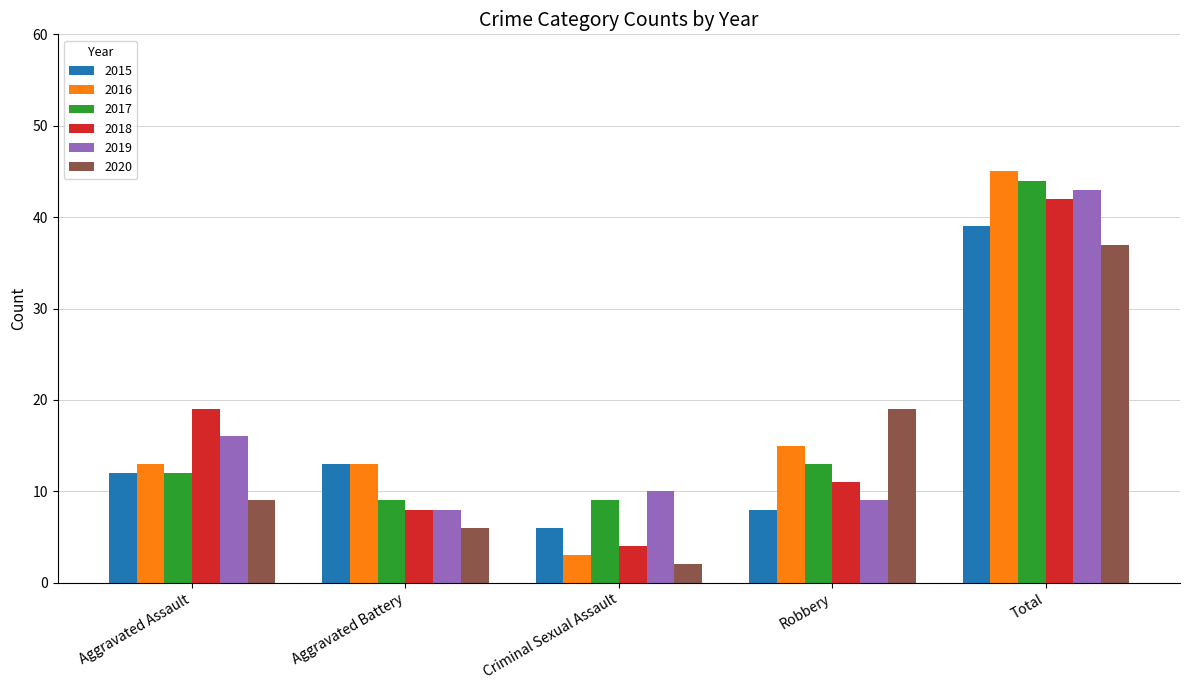

Reading left to right, extract all data points from this chart.

2015: Aggravated Assault=12	Aggravated Battery=13	Criminal Sexual Assault=6	Robbery=8	Total=39
2016: Aggravated Assault=13	Aggravated Battery=13	Criminal Sexual Assault=3	Robbery=15	Total=45
2017: Aggravated Assault=12	Aggravated Battery=9	Criminal Sexual Assault=9	Robbery=13	Total=44
2018: Aggravated Assault=19	Aggravated Battery=8	Criminal Sexual Assault=4	Robbery=11	Total=42
2019: Aggravated Assault=16	Aggravated Battery=8	Criminal Sexual Assault=10	Robbery=9	Total=43
2020: Aggravated Assault=9	Aggravated Battery=6	Criminal Sexual Assault=2	Robbery=19	Total=37